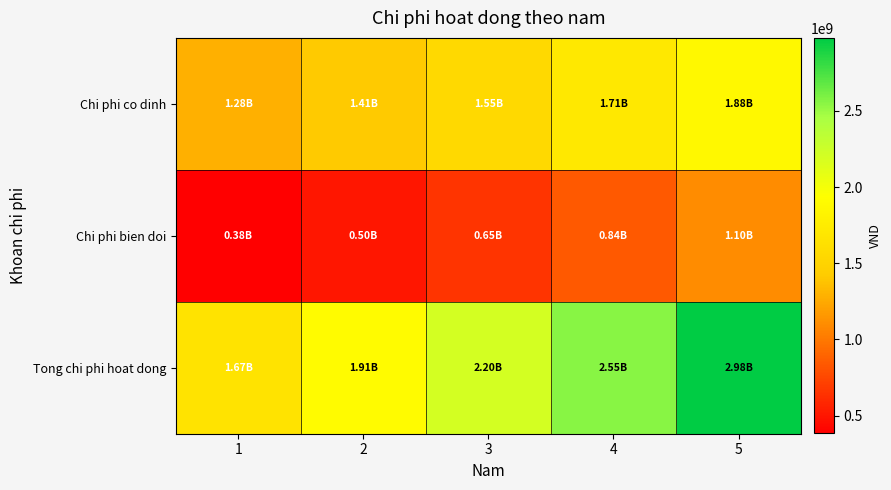

Which series has the widest spread of values?

Tong chi phi hoat dong